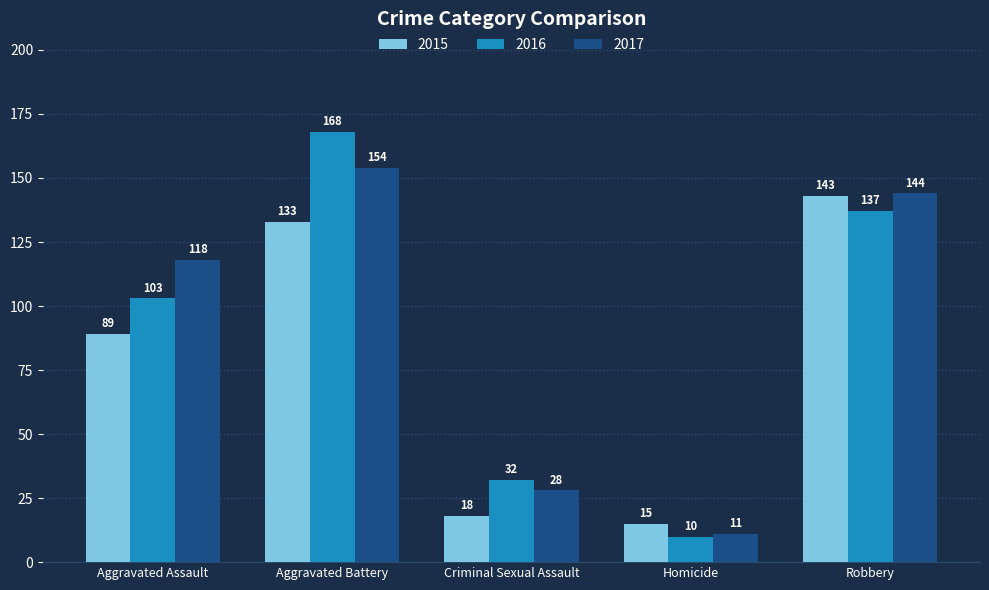

Reading left to right, list all the values displayed in this chart.

2015: 89	133	18	15	143
2016: 103	168	32	10	137
2017: 118	154	28	11	144